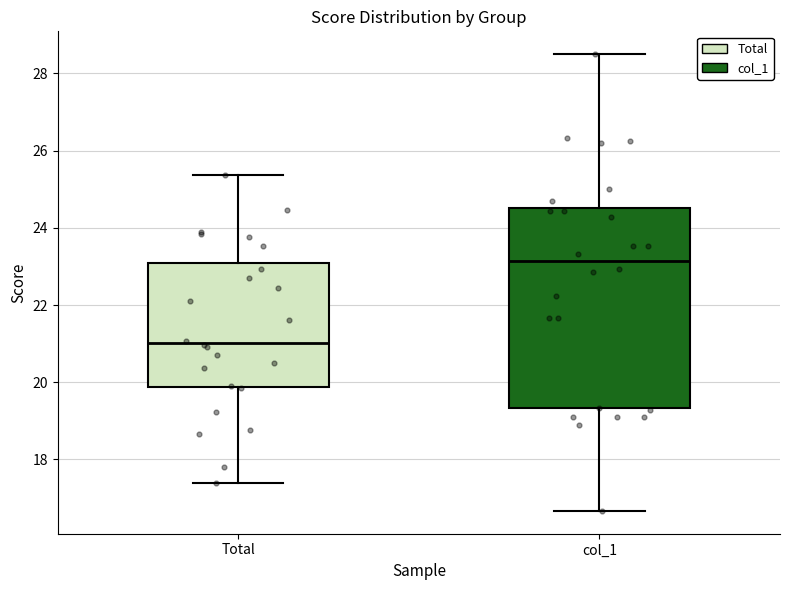

Which box's median line is the lowest?

Total